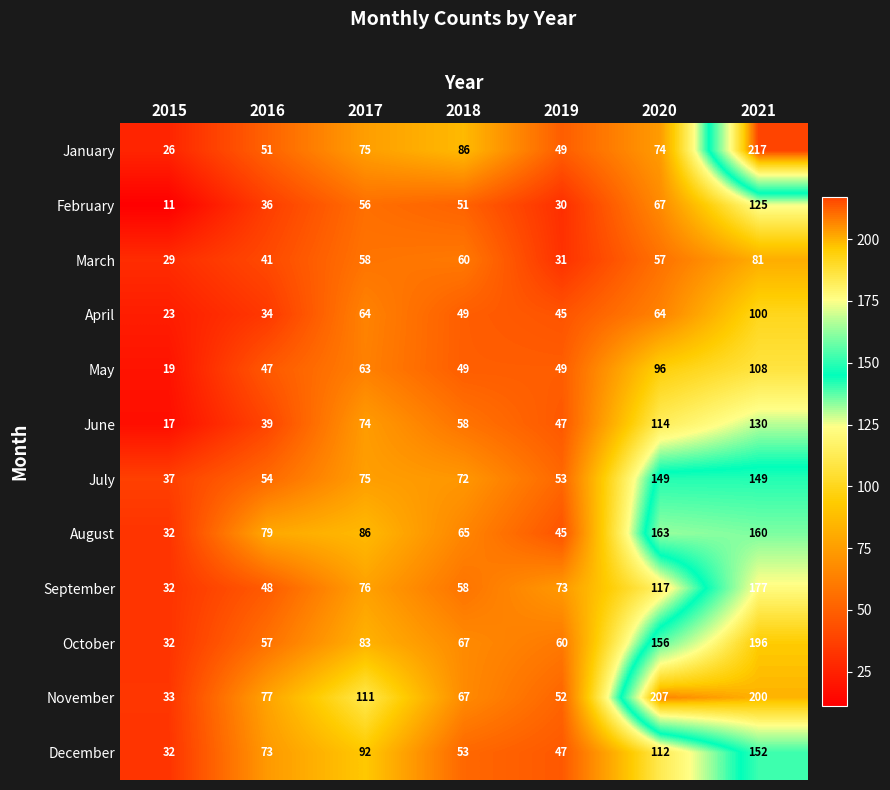

At how many categories does at least one series exceed 199?

2